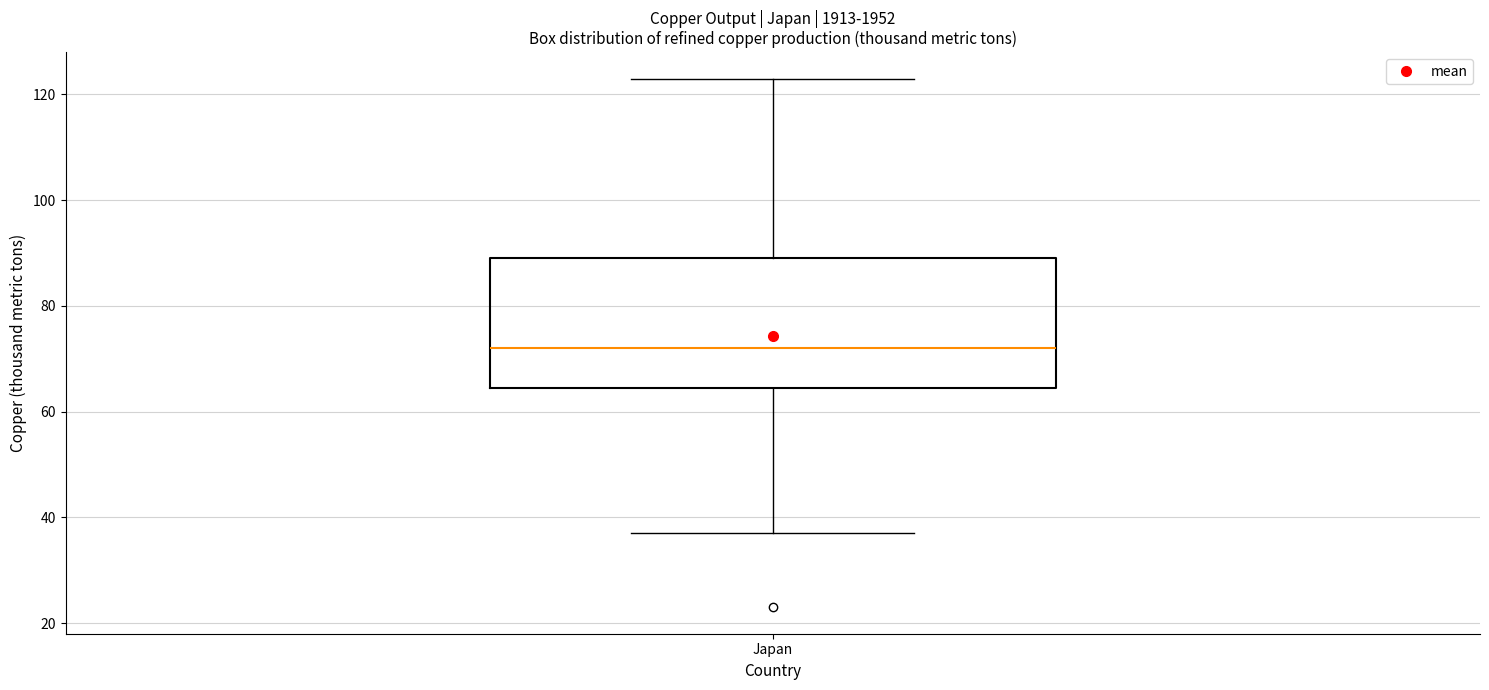

Read this box plot against the y-axis: the position of the median line, the range covered by the box, and the ends of both whiskers. The values are not printed on the chart, so give them approximately, as read against the axis.

median 72, box 64 to 90, whiskers 38 to 124